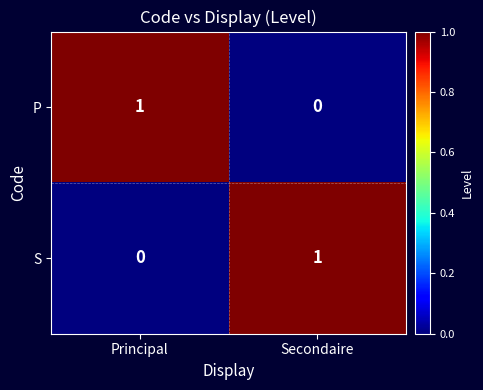

Reading right to left, list all the values displayed in this chart.

P: Secondaire=0	Principal=1
S: Secondaire=1	Principal=0